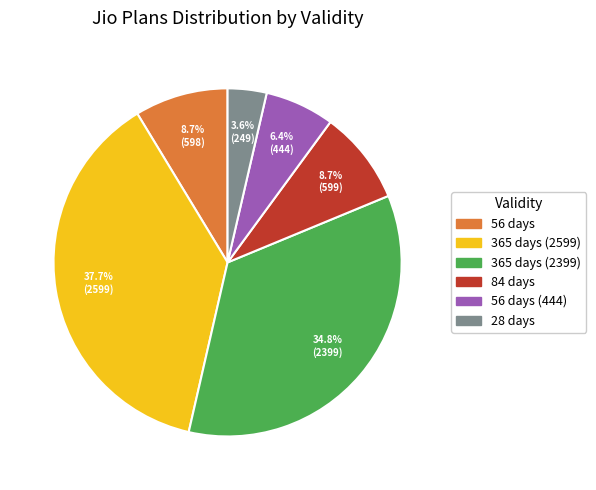

Is there a majority slice in this chart?

No